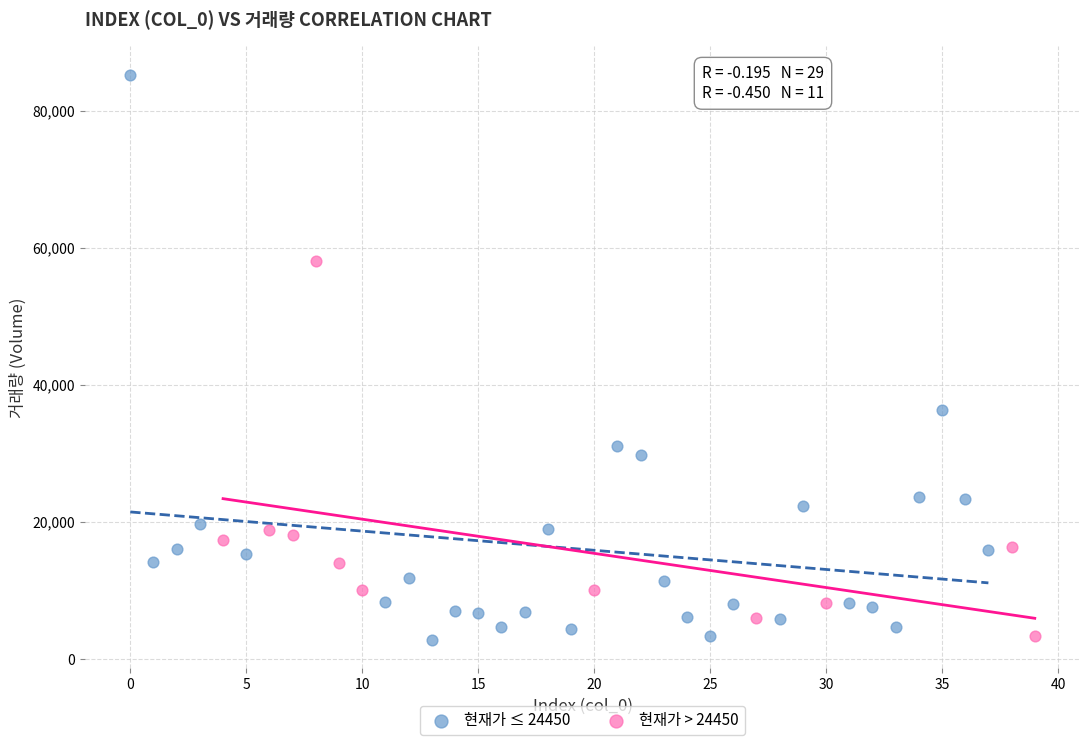

Which series contains the highest Y value?

현재가 ≤ 24450